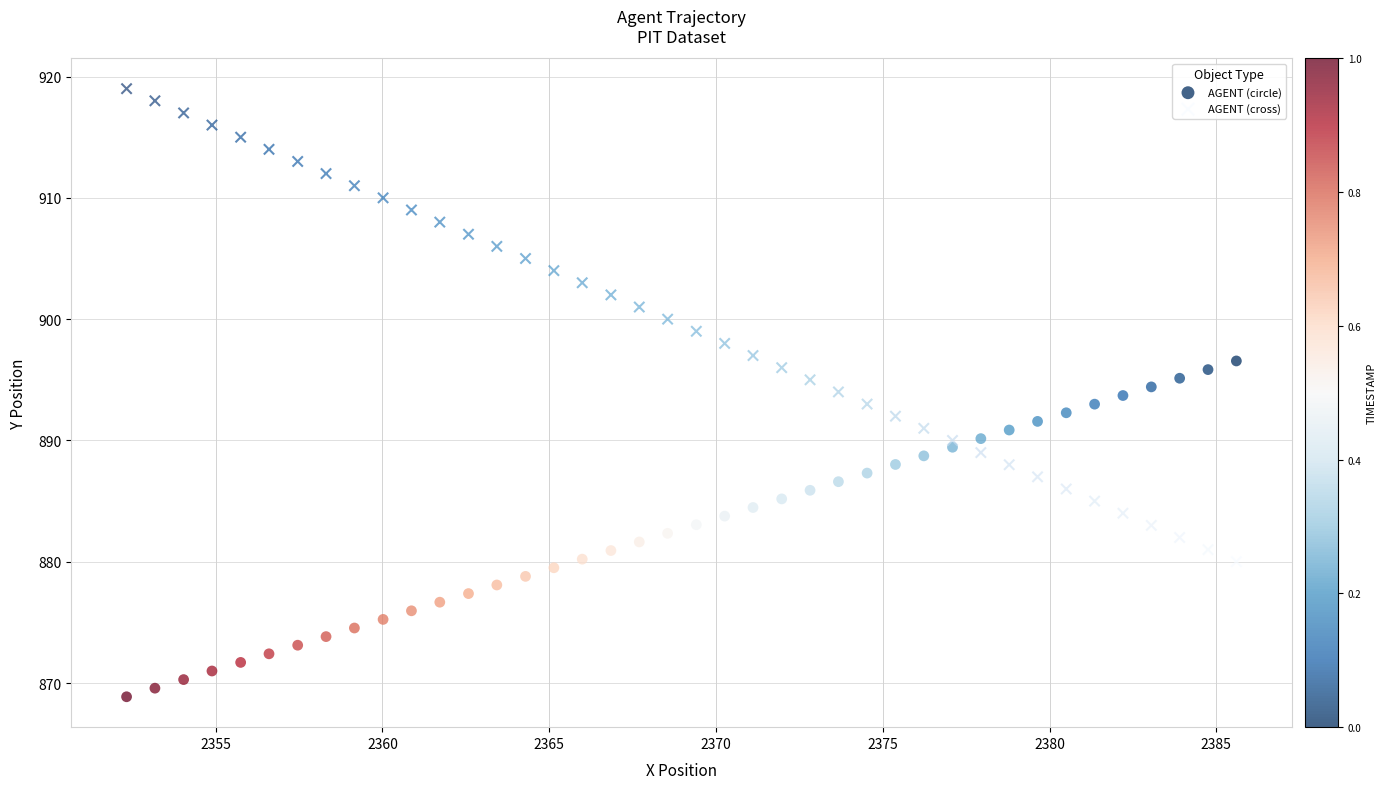

Which series contains the highest Y value?

AGENT (cross)